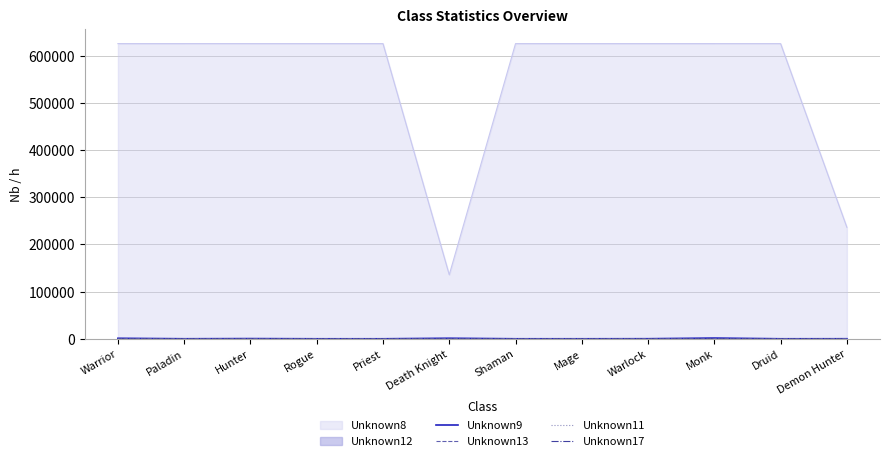

True or false: Unknown17 has more than 0 interior local peaks.

True